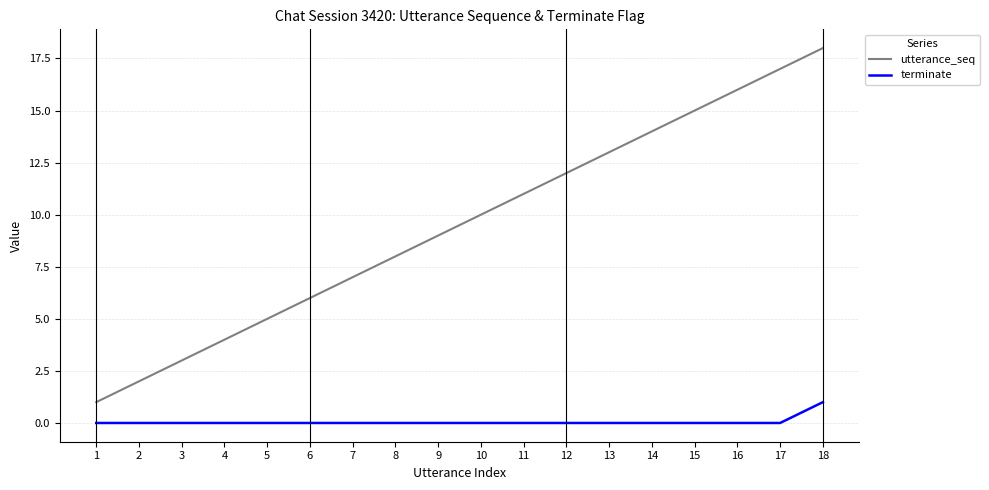

Rank the series by their average value, from highest to lowest.

utterance_seq, terminate